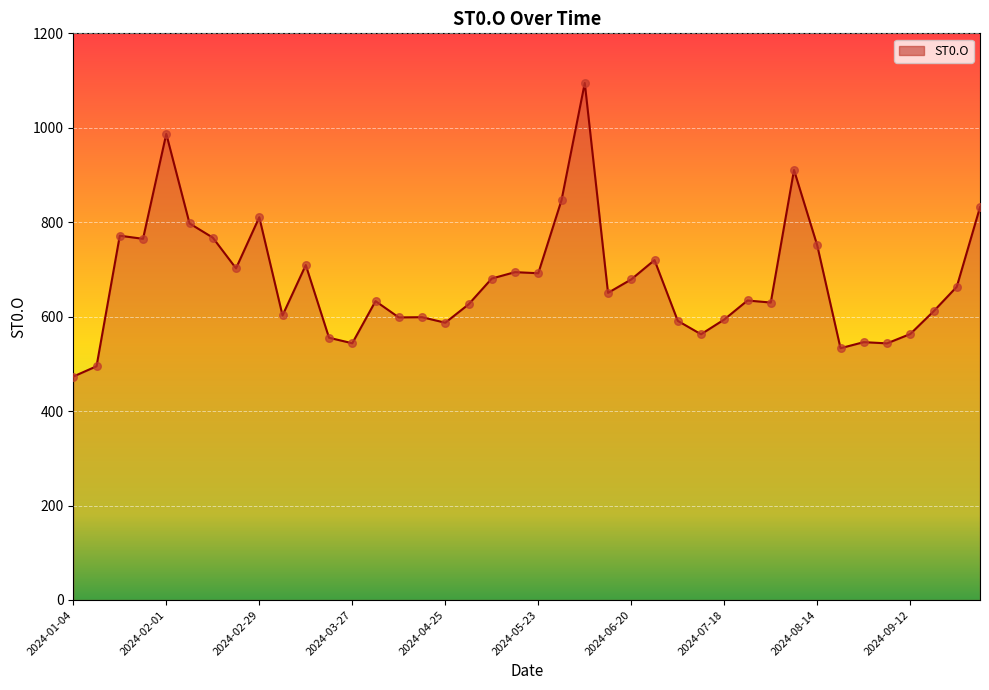

What is the maximum value shown in the chart?

1094.8